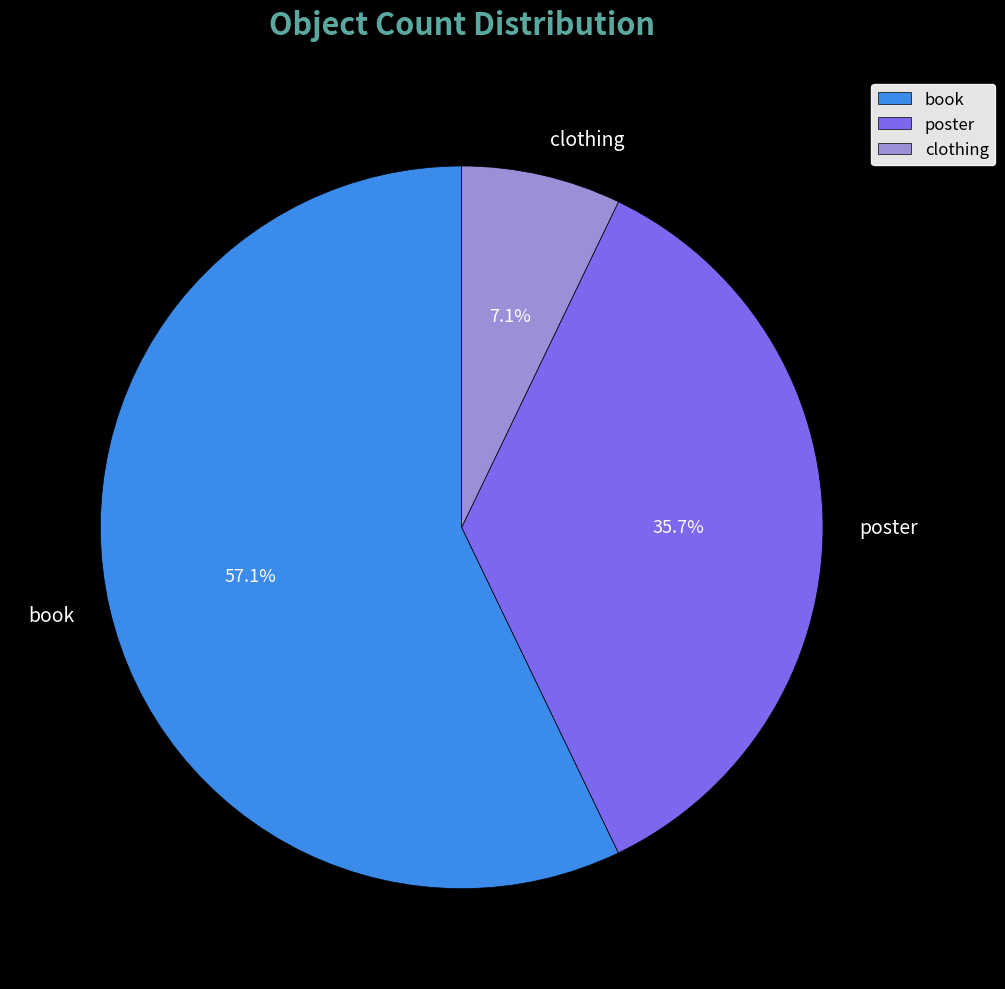

What portion of the pie excludes clothing?

92.9%